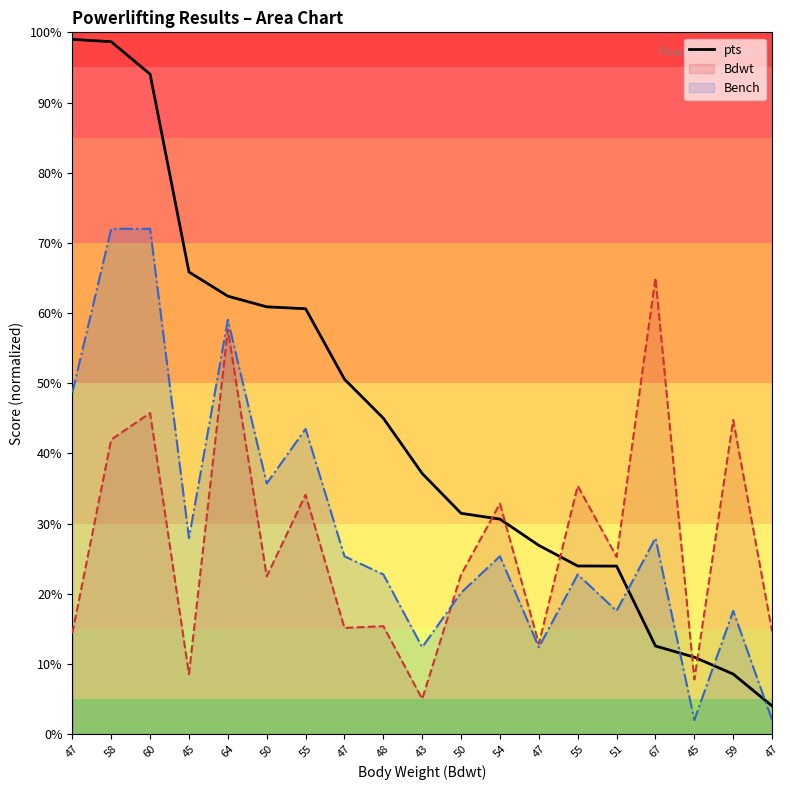

Rank the categories by value from lowest to highest.

47, 59, 45, 67, 51, 55, 47, 54, 50, 43, 48, 47, 55, 50, 64, 45, 60, 58, 47